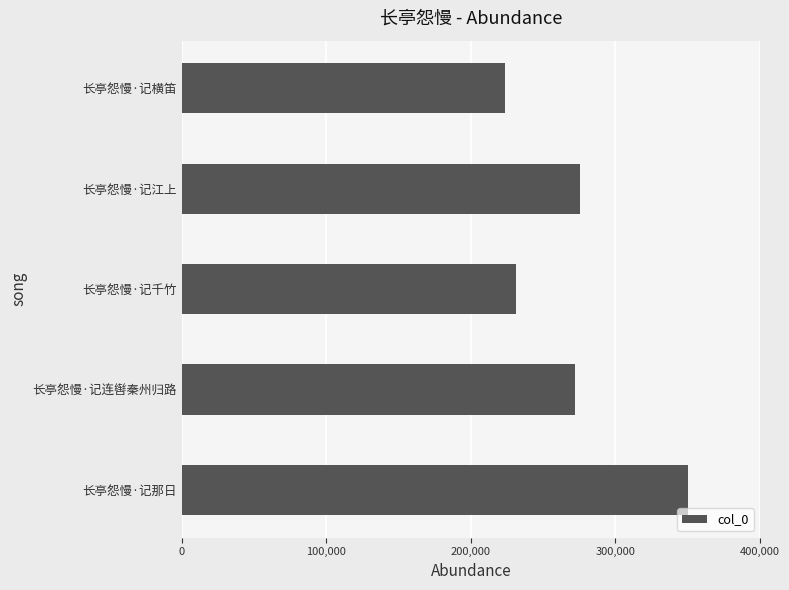

Reading bottom to top, what are all the values shown in this chart?

350205	272012	231370	275671	223503